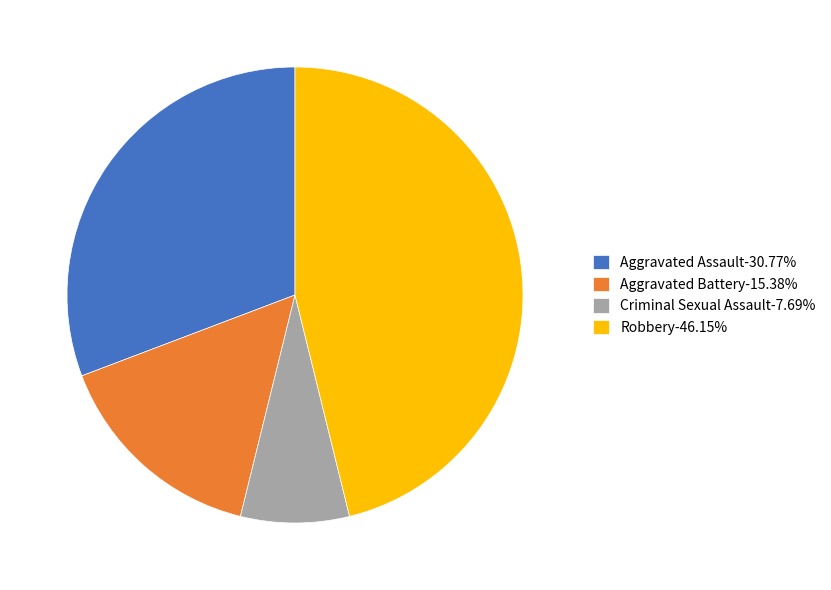

Is there any slice that represents more than half of the pie?

No